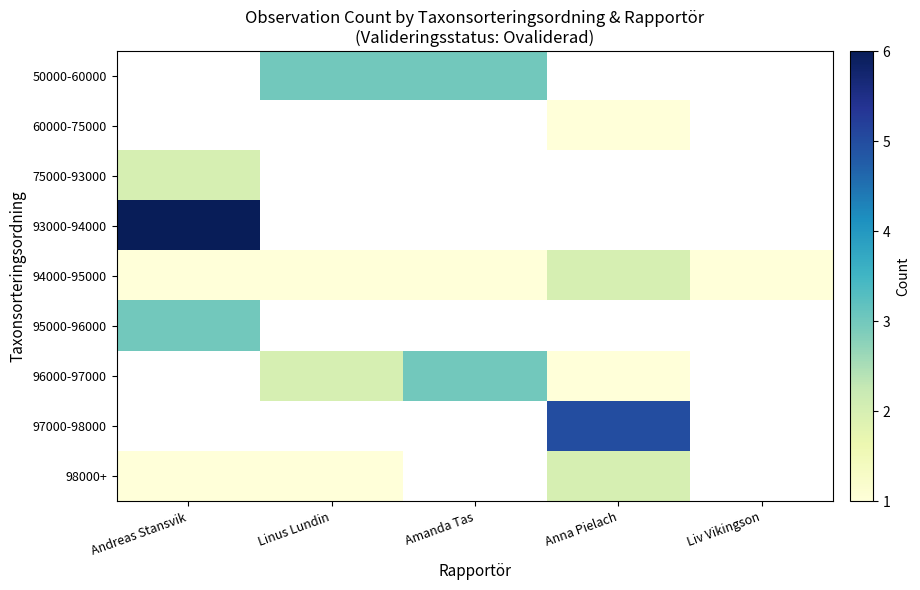

Is the value of 93000-94000 at Linus Lundin greater than the value of 60000-75000 at Andreas Stansvik?

No